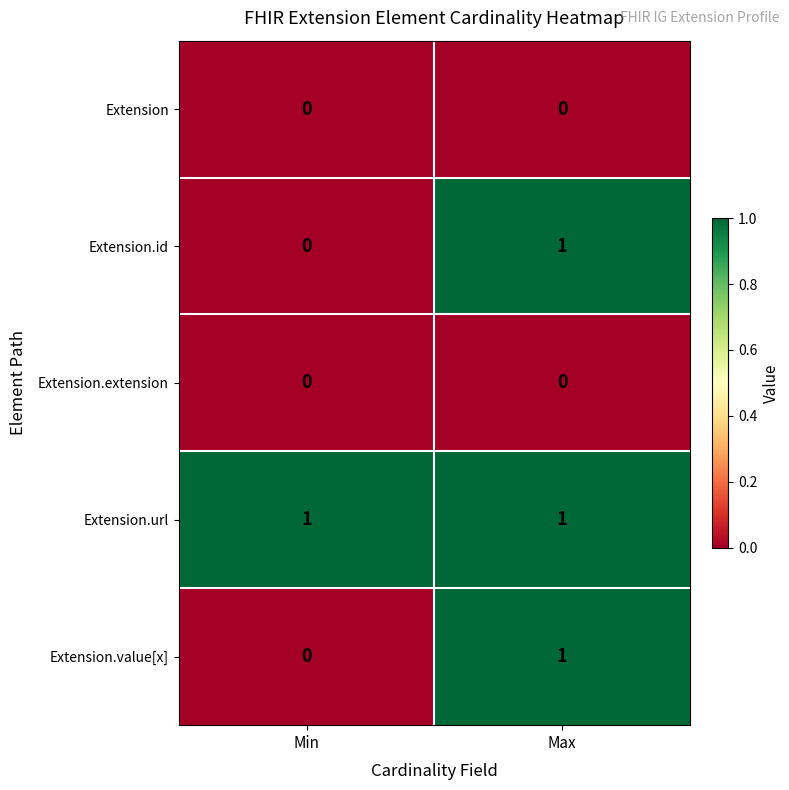

Reading left to right, transcribe all the data shown in this chart.

Extension: 0	0
Extension.id: 0	1
Extension.extension: 0	0
Extension.url: 1	1
Extension.value[x]: 0	1